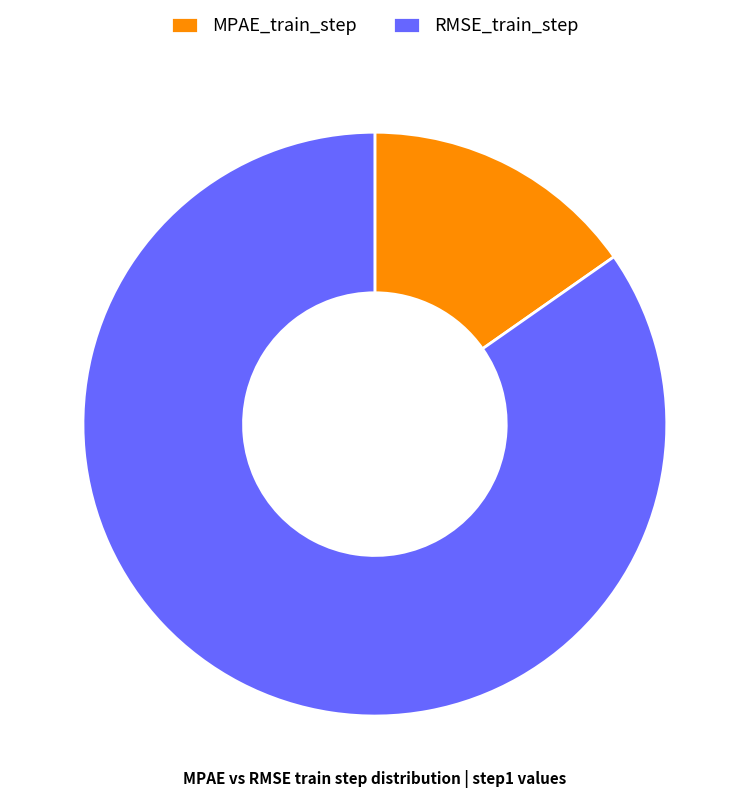

Combined, do MPAE_train_step and RMSE_train_step account for over 50%?

Yes